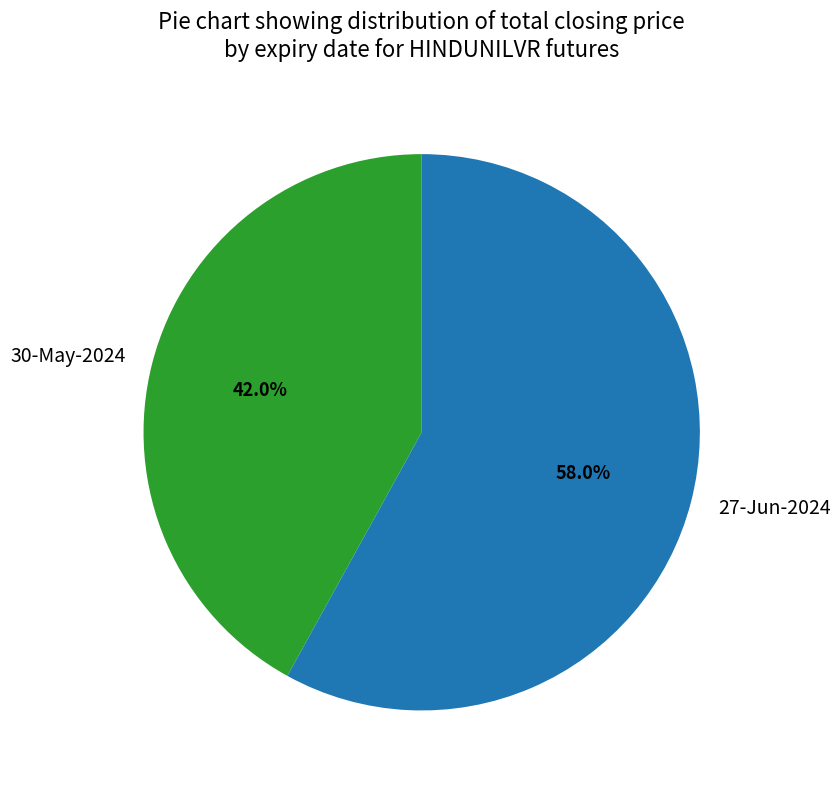

What is the largest slice in the pie chart?

27-Jun-2024